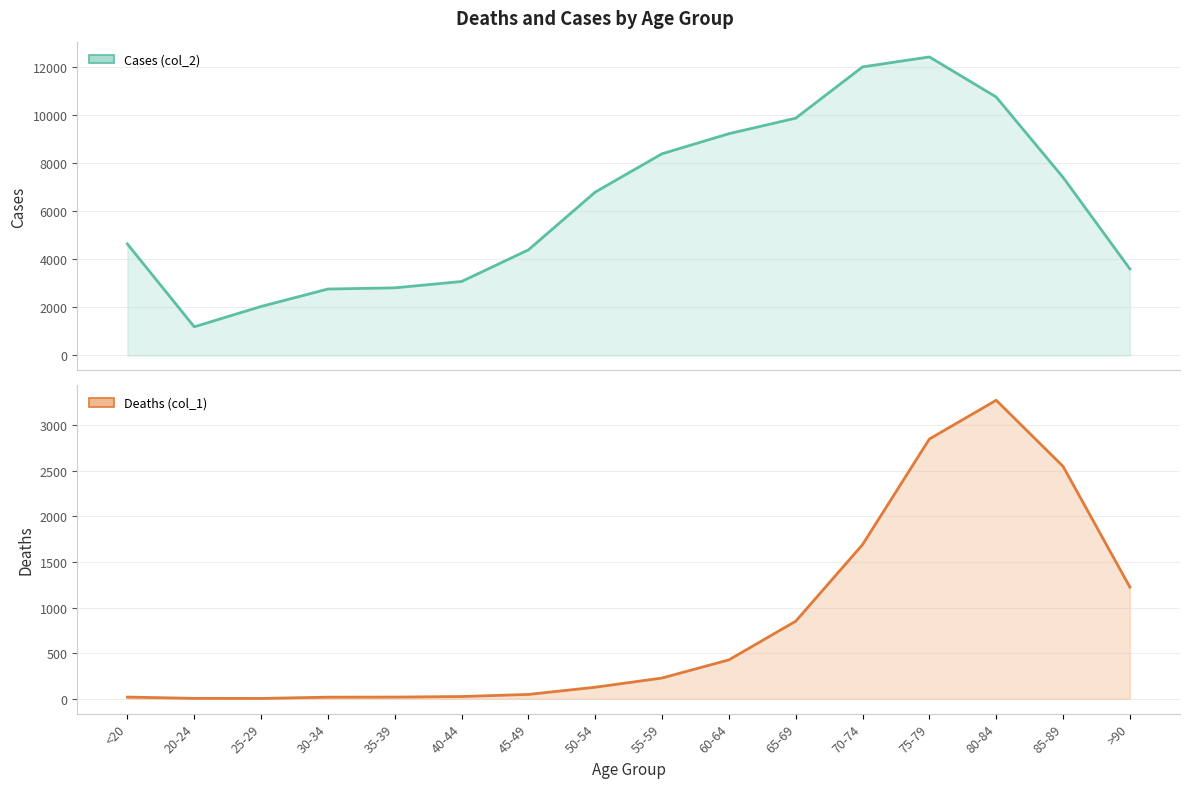

Which has a higher value, 75-79 or 25-29?

75-79